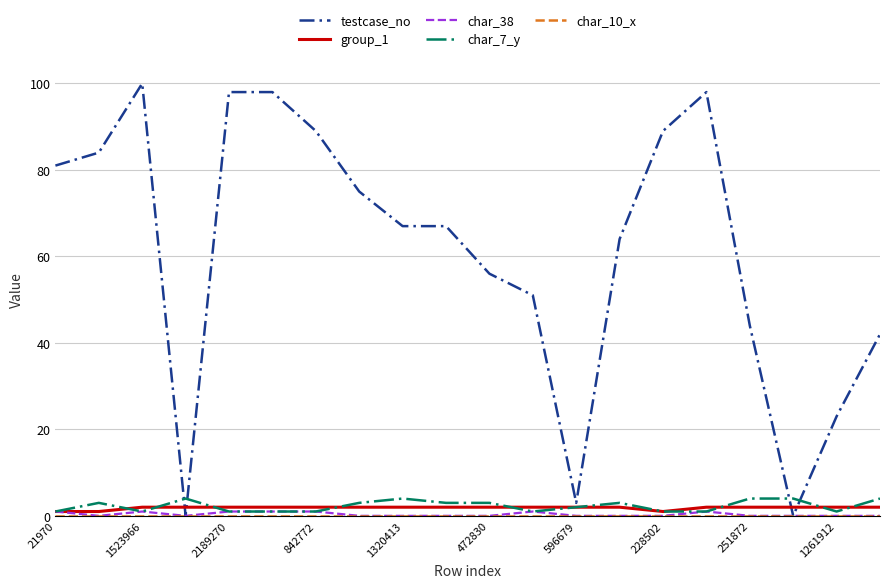

Which series ends up on top after the final intersection of group_1 and char_7_y?

char_7_y